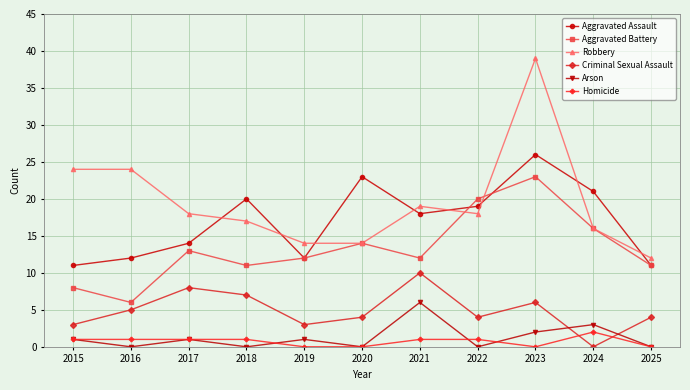

True or false: Aggravated Battery has more than 0 interior local peaks.

True